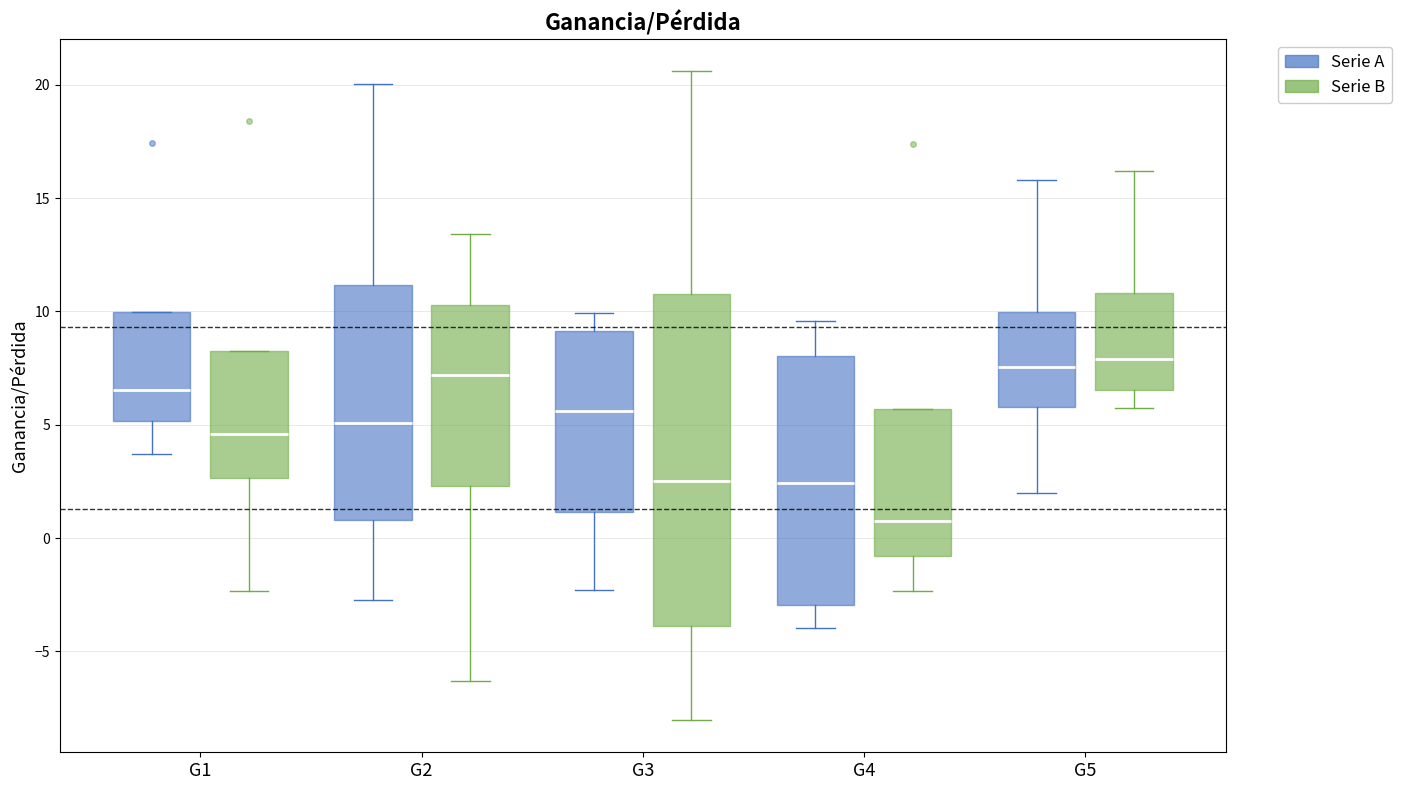

Reading left to right, read every box against the y-axis: the position of its median line, the range the box covers, and the ends of its whiskers. The values are not printed on the chart, so give them approximately, as read against the axis.

G1 (Serie A): median 6.5, box 5.0 to 10.0, whiskers 3.5 to 10.0
G1 (Serie B): median 4.5, box 2.5 to 8.5, whiskers -2.5 to 8.5
G2 (Serie A): median 5.0, box 1.0 to 11.0, whiskers -2.5 to 20.0
G2 (Serie B): median 7.0, box 2.5 to 10.5, whiskers -6.5 to 13.5
G3 (Serie A): median 5.5, box 1.0 to 9.0, whiskers -2.5 to 10.0
G3 (Serie B): median 2.5, box -4.0 to 11.0, whiskers -8.0 to 20.5
G4 (Serie A): median 2.5, box -3.0 to 8.0, whiskers -4.0 to 9.5
G4 (Serie B): median 1.0, box -1.0 to 5.5, whiskers -2.5 to 5.5
G5 (Serie A): median 7.5, box 6.0 to 10.0, whiskers 2.0 to 16.0
G5 (Serie B): median 8.0, box 6.5 to 11.0, whiskers 6.0 to 16.0